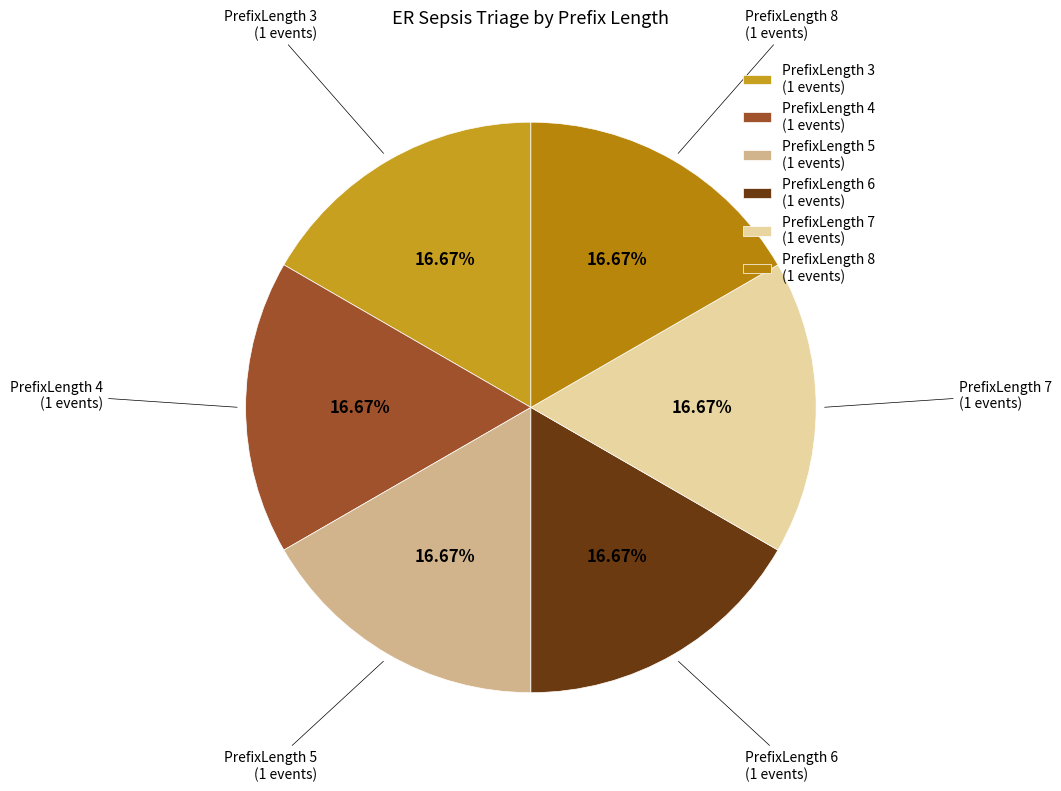

Is there any slice that represents more than half of the pie?

No